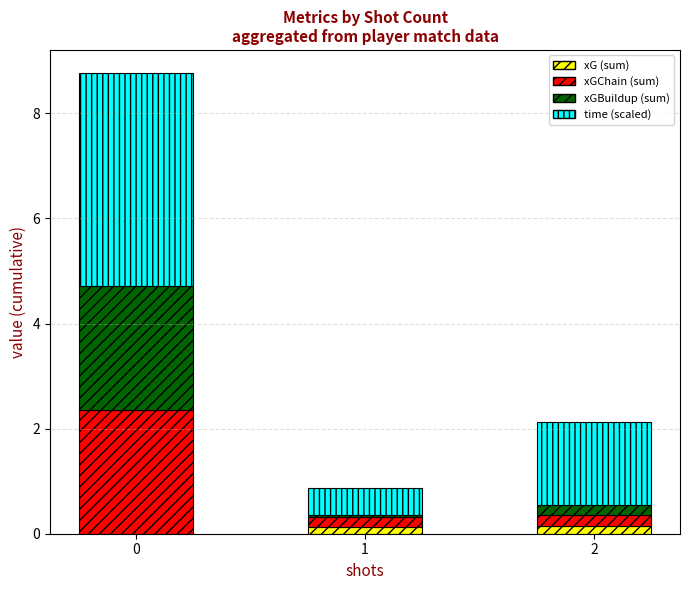

How many data points in xG (sum) are above 0?

2